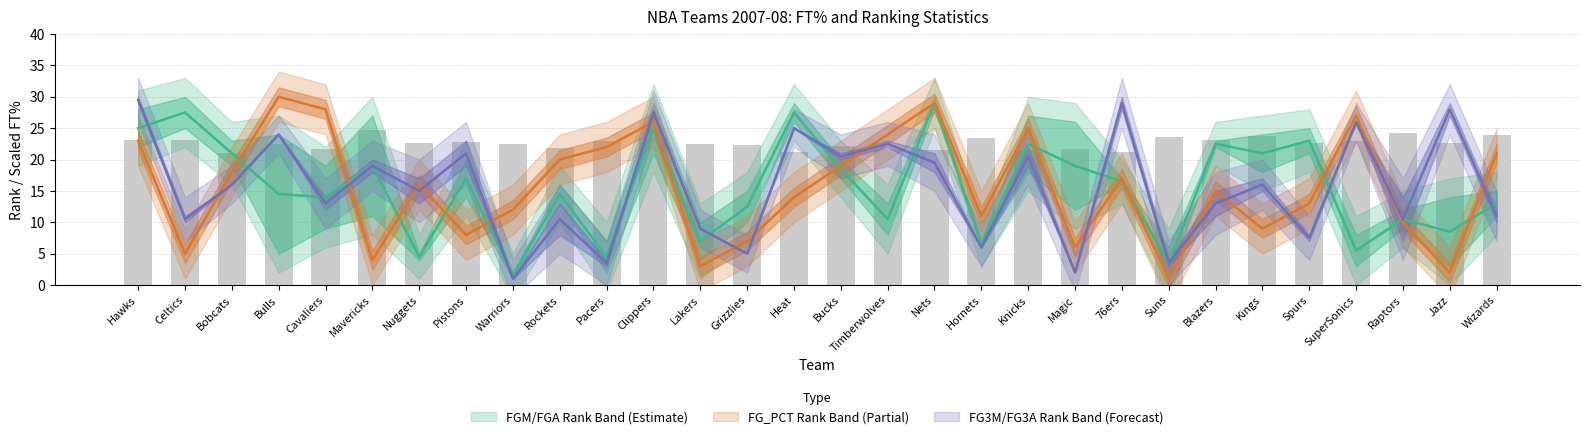

Are the bars grouped side by side (vs. stacked)?

Yes